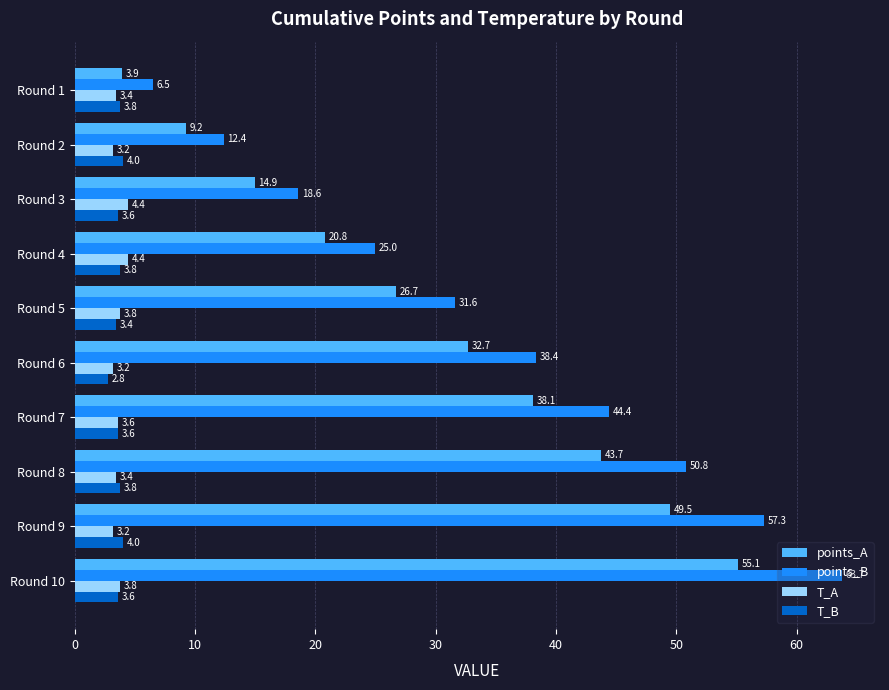

Which series has the widest spread of values?

points_B